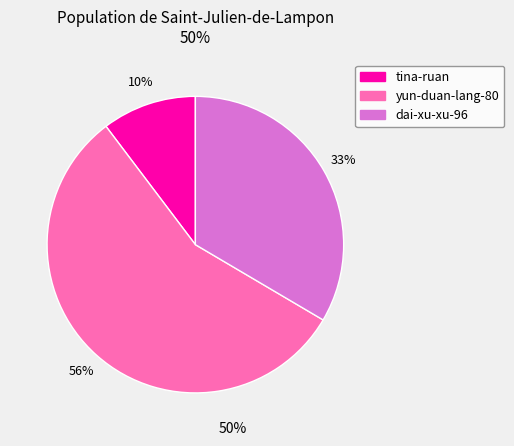

What percentage is the tina-ruan slice, to the nearest percent?

10%